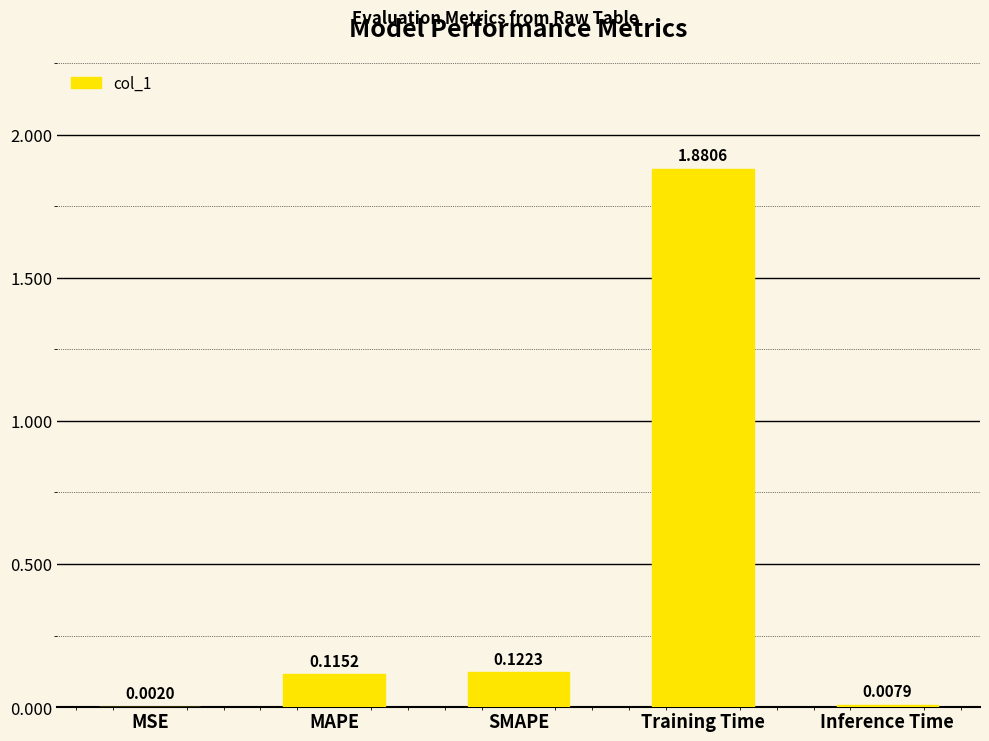

Between SMAPE and MSE, which is larger?

SMAPE